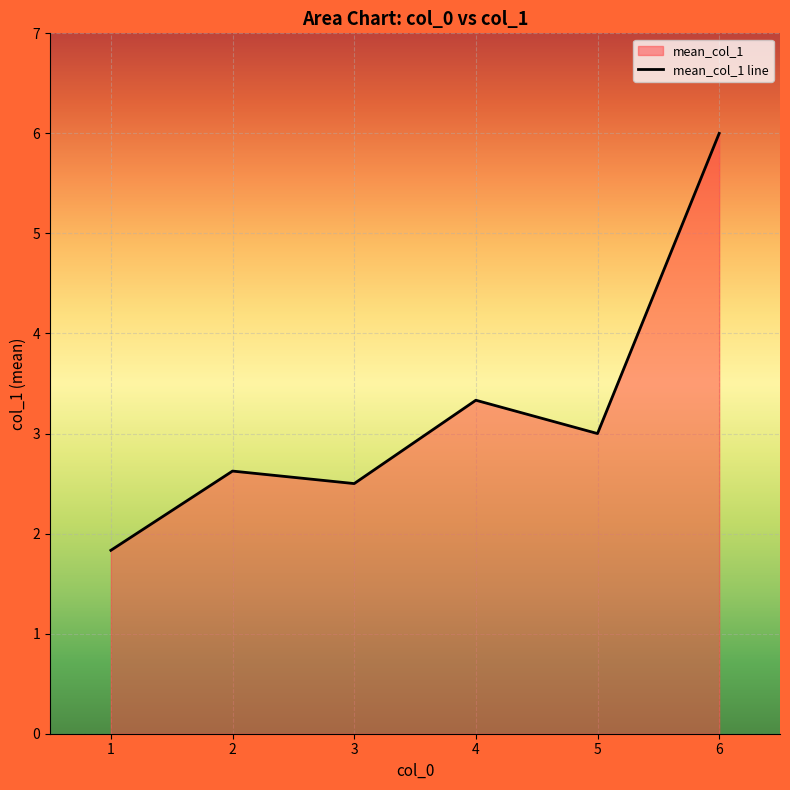

What is the difference between the maximum and minimum values?

4.2